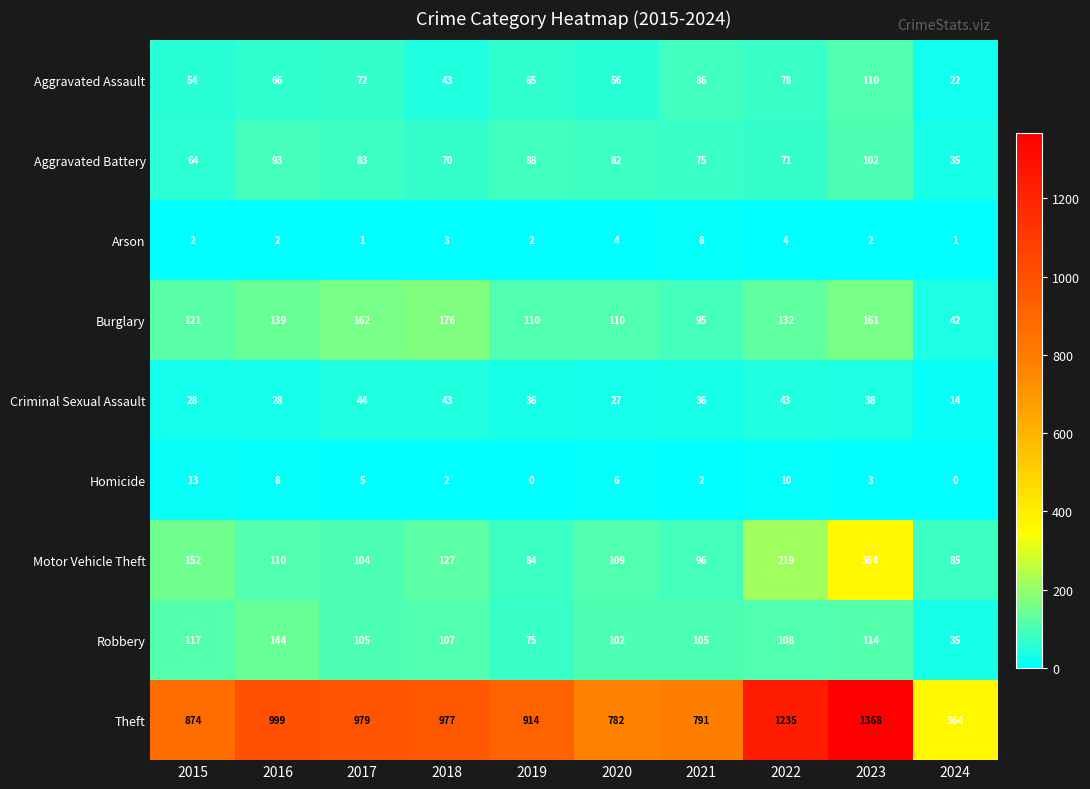

What is the spread (max minus min) of values at 2021?

789